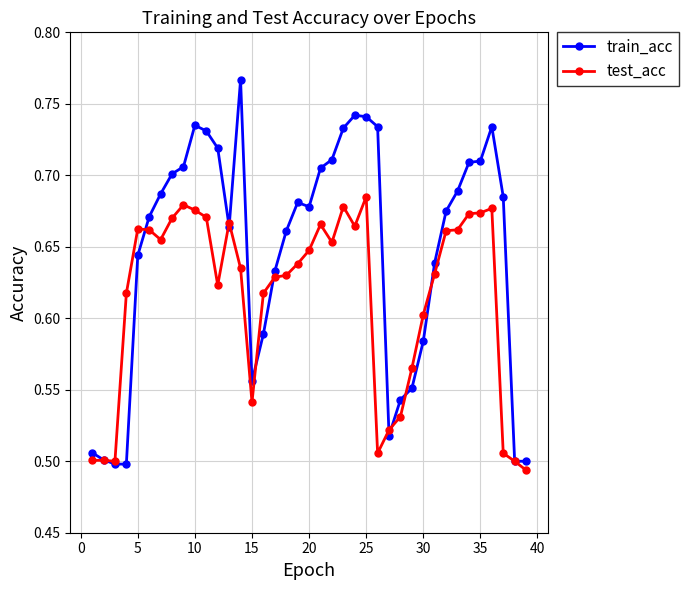

How many lines are shown in the chart?

2